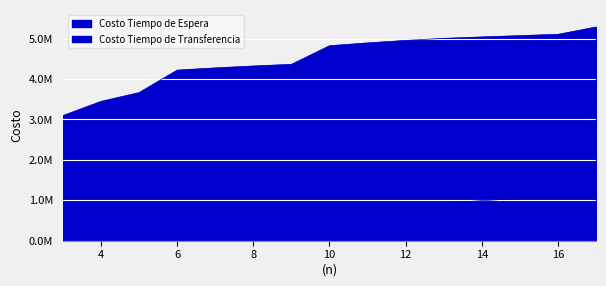

Reading left to right, transcribe all the data shown in this chart.

Costo Tiempo de Espera: 3=316405.2	4=398217.9	5=475513.9	6=552181.0	7=622080.1	8=688995.0	9=753469.1	10=751066.7	11=811618.3	12=870192.7	13=931186.0	14=986533.9	15=1040262.7	16=1092599.8	17=1093955.4
Costo Tiempo de Transferencia: 3=3094757.0	4=3445647.2	5=3663638.7	6=4220258.3	7=4275537.0	8=4322515.6	9=4363918.1	10=4825016.1	11=4894885.8	12=4956295.6	13=5007199.6	14=5042654.8	15=5075783.4	16=5107023.0	17=5289653.2